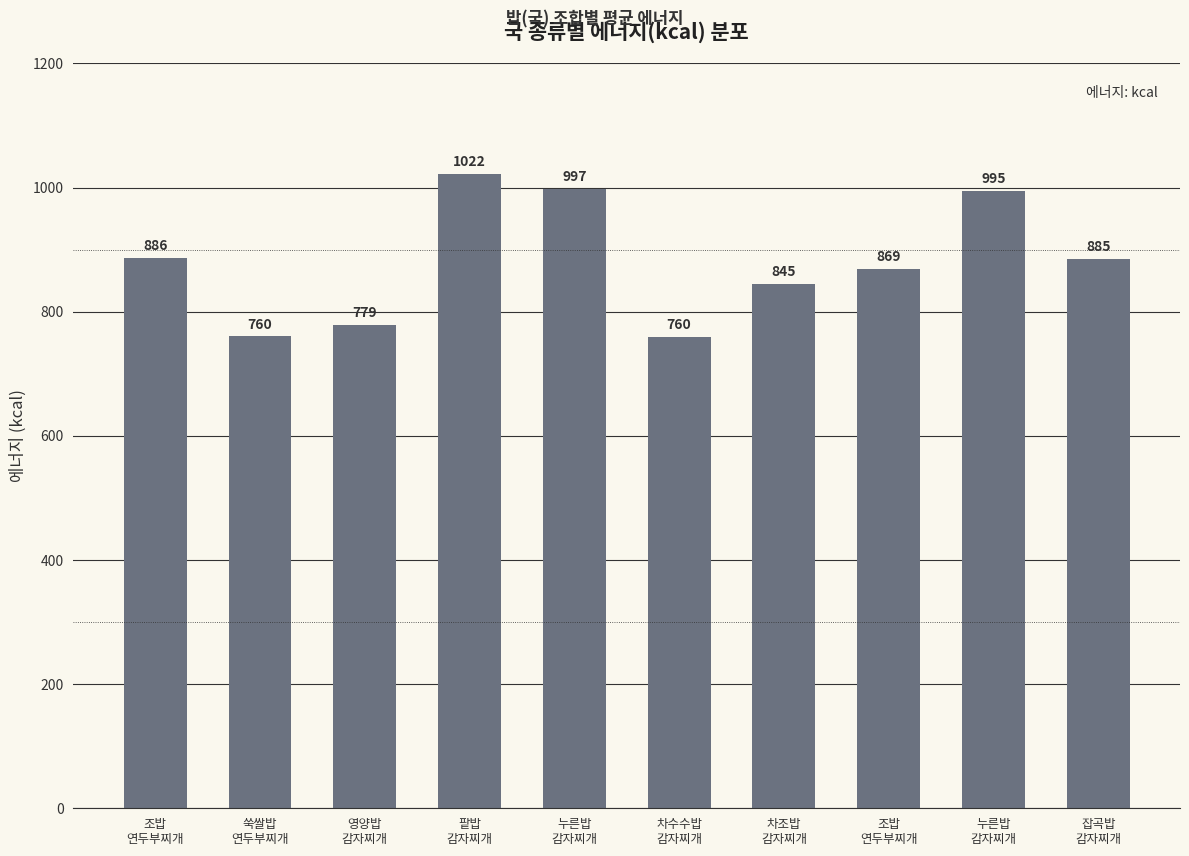

Does the chart contain any negative values?

No